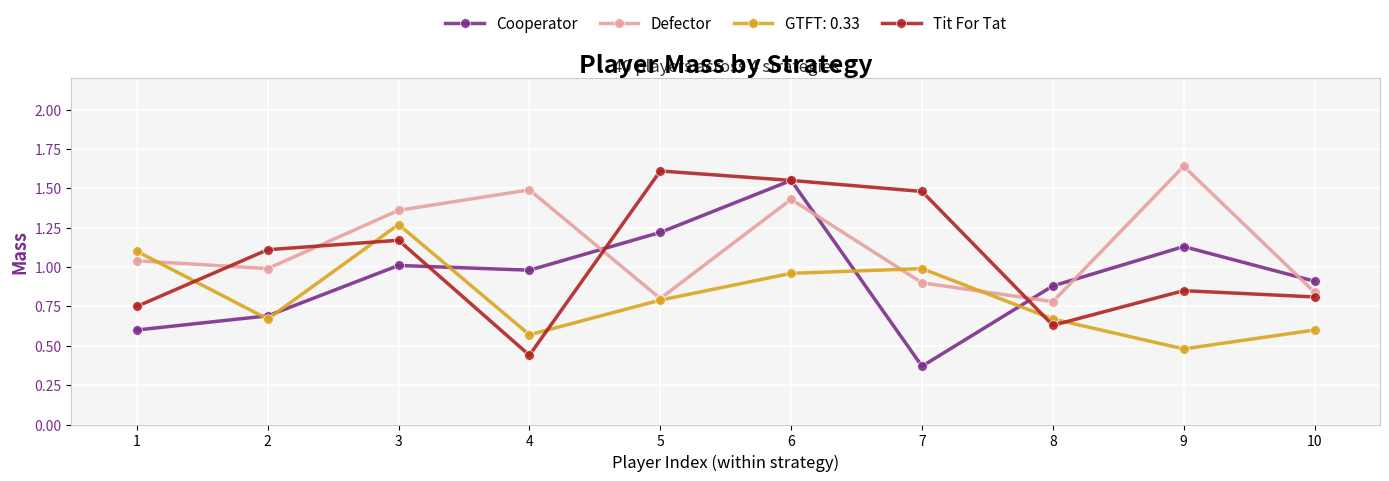

At which label does Defector reach its minimum?

8